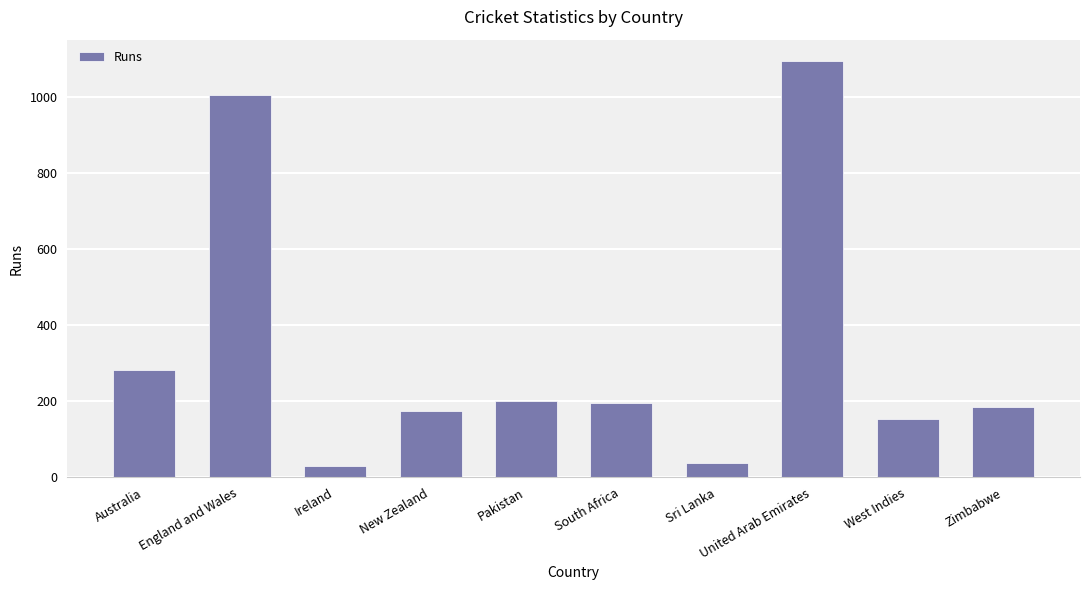

Which has a higher value, Australia or West Indies?

Australia